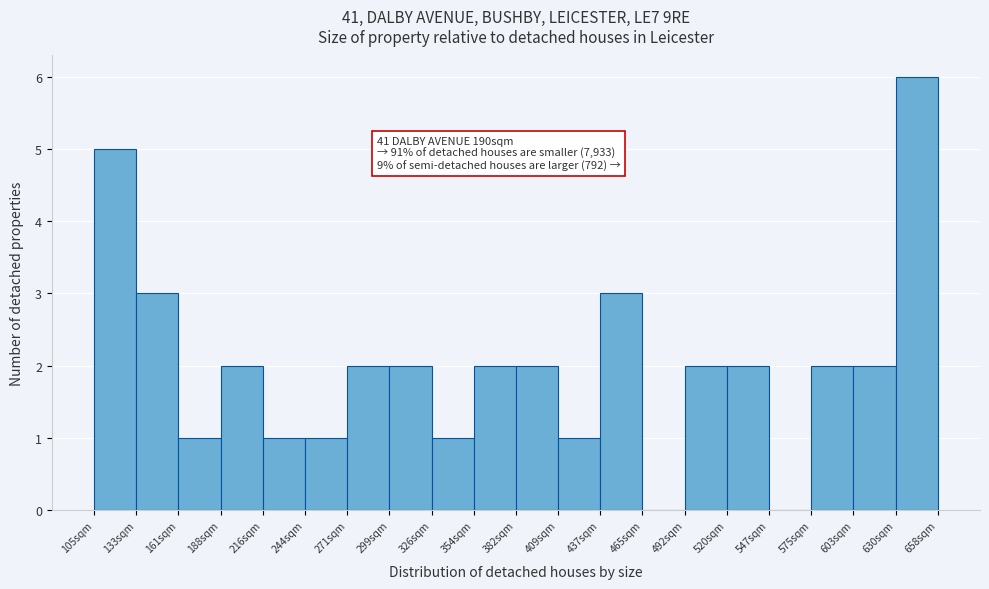

Over which range of the x-axis is the bar tallest?

630 to 660